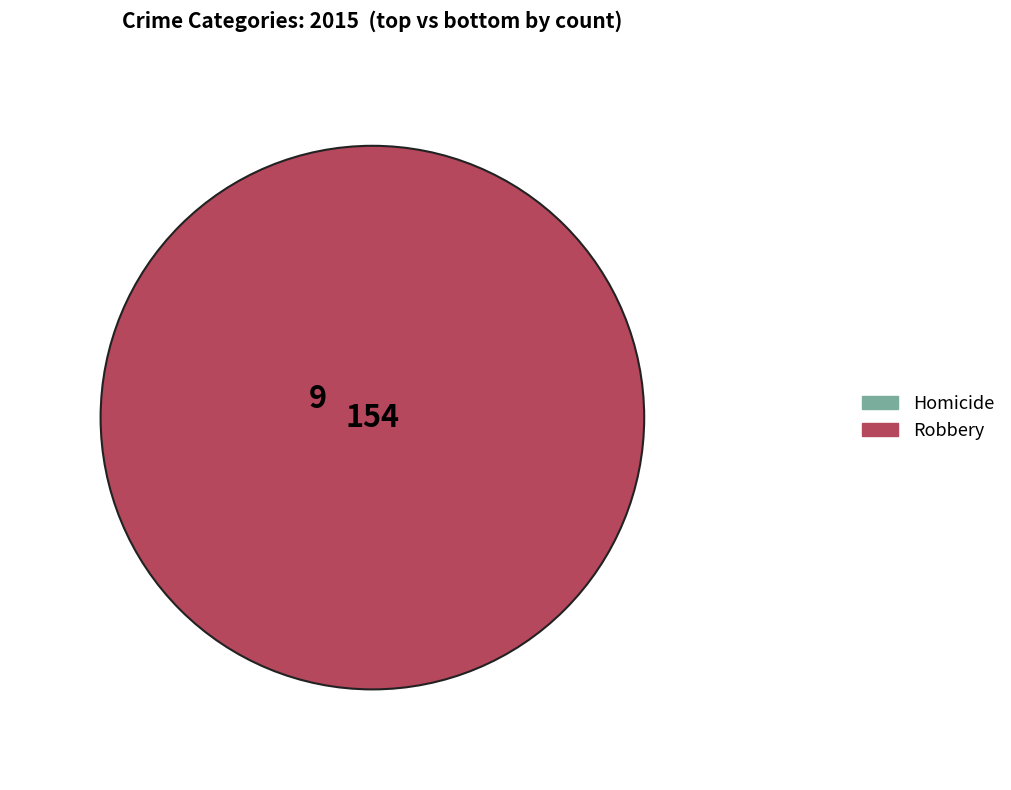

Which slice is the smallest?

Homicide